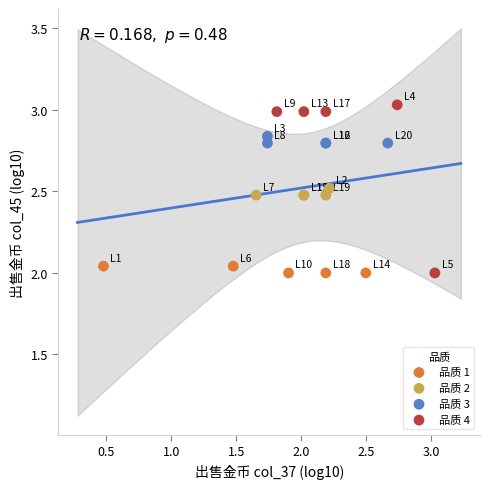

Which series contains the highest Y value?

品质 4